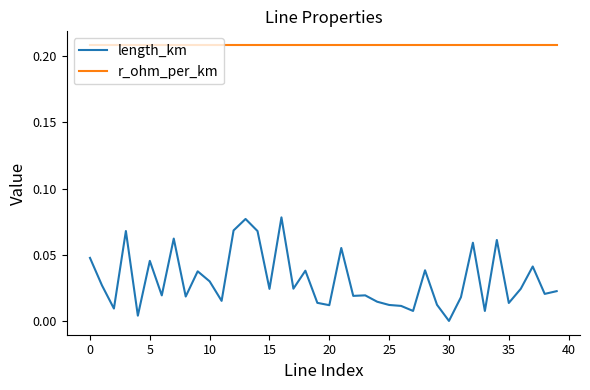

Which series has the widest spread of values?

length_km